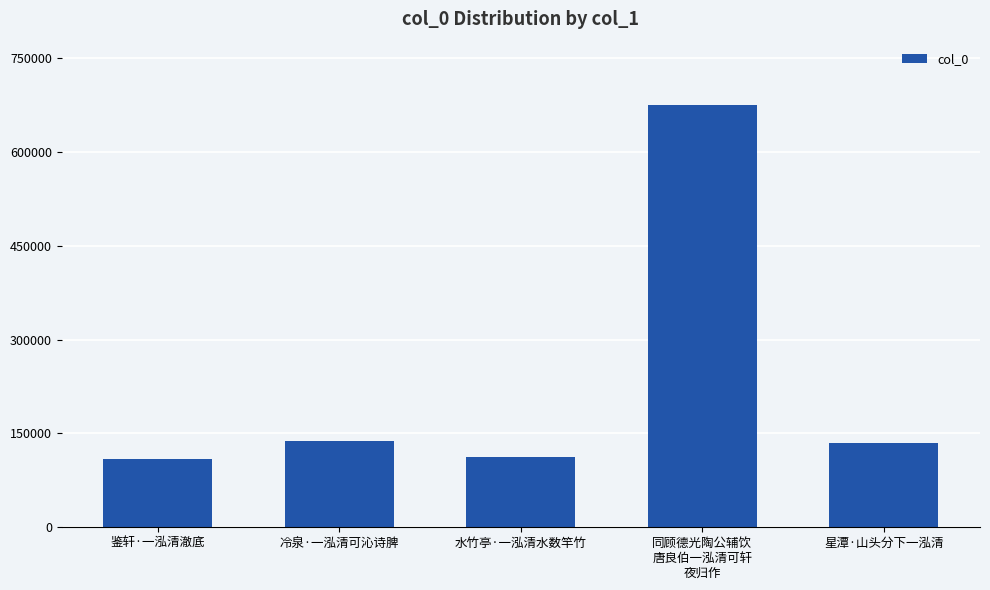

How many bars are there in total?

5